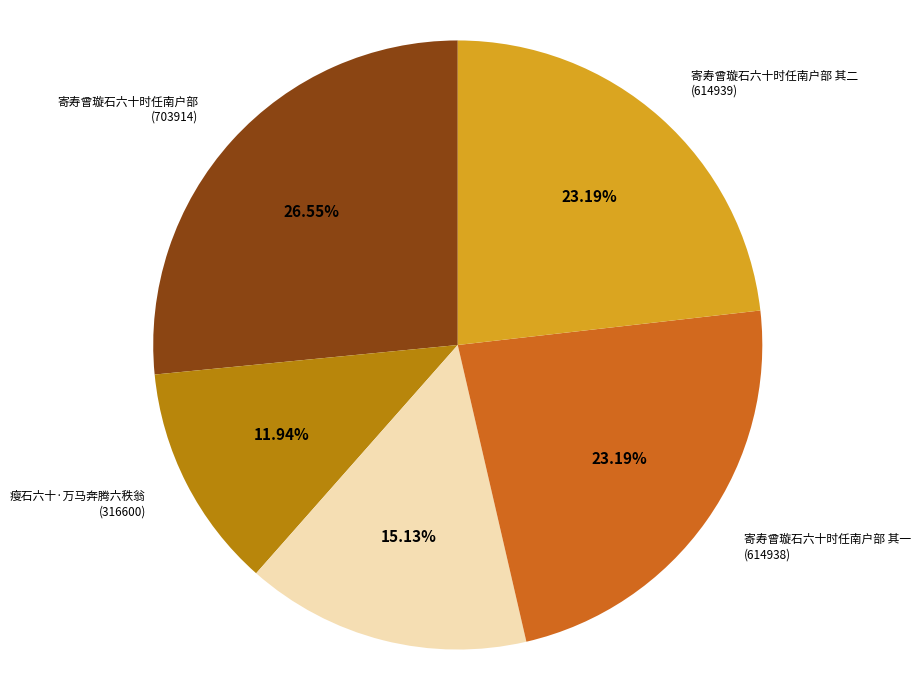

Is there any slice that represents more than half of the pie?

No